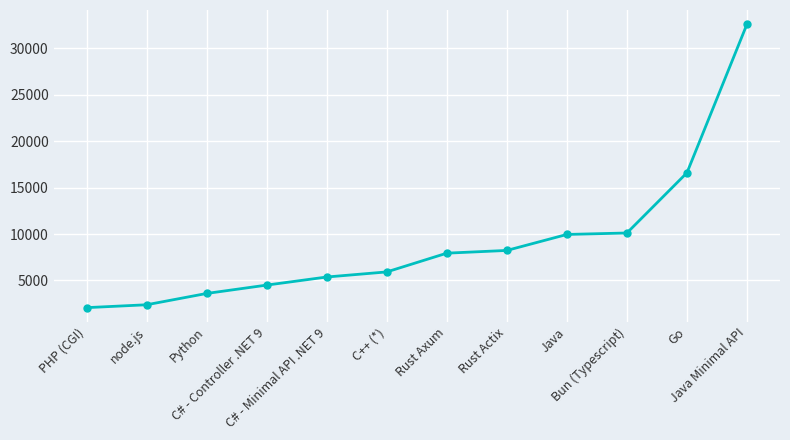

What is the change in value from C# - Controller .NET 9 to Go?

+12096